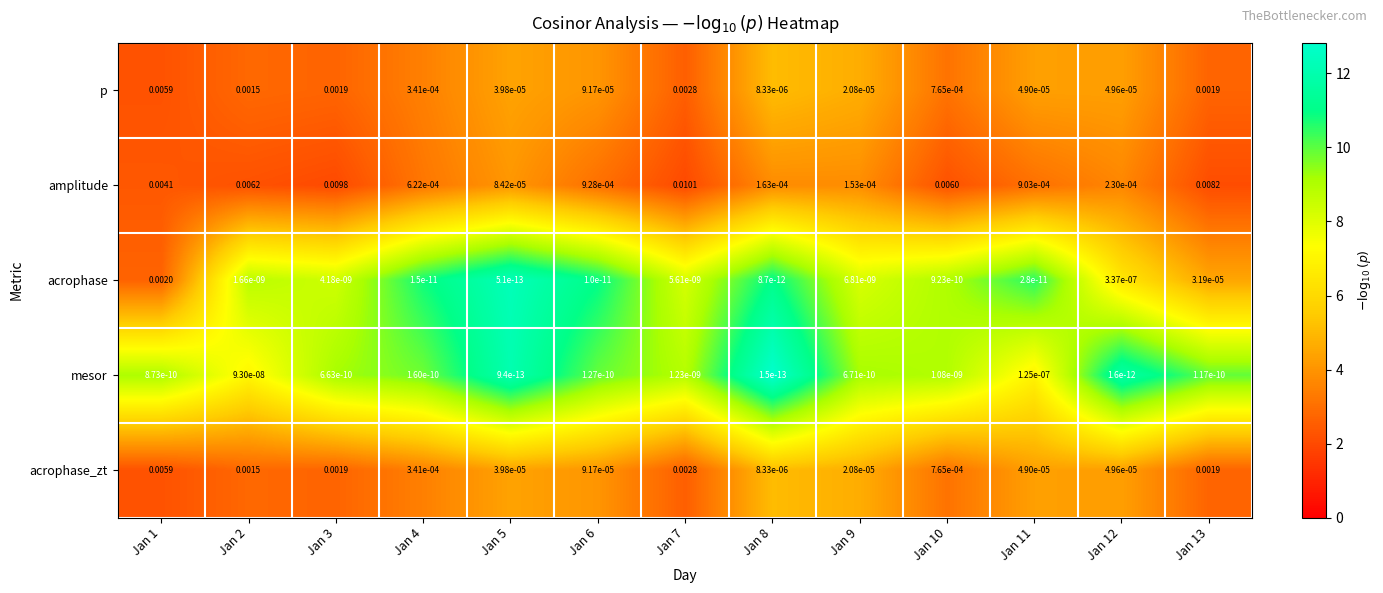

Is the value of amplitude at Jan 9 greater than the value of acrophase_zt at Jan 10?

No